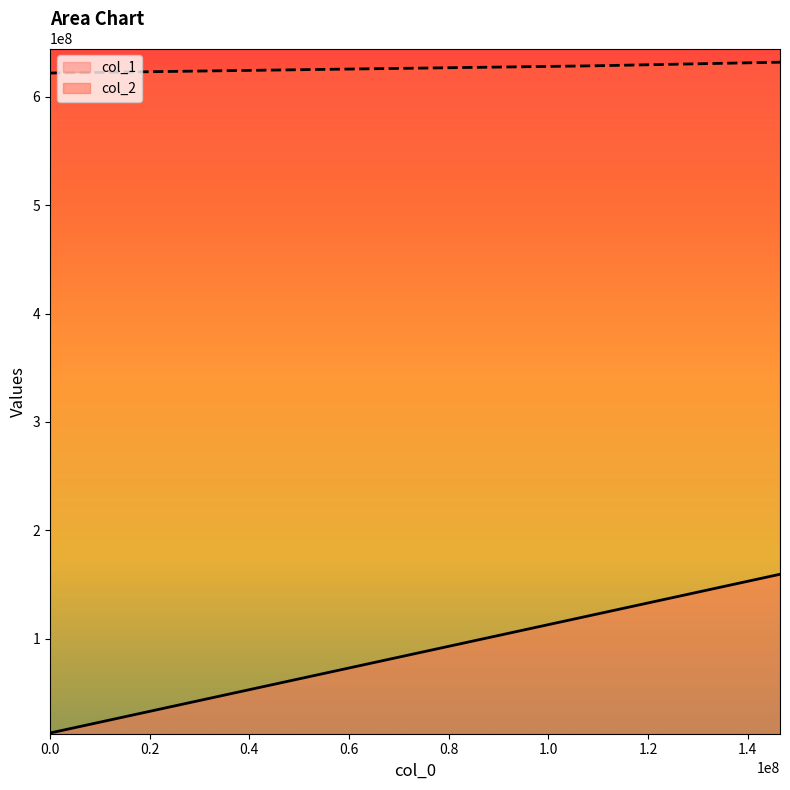

Is it true that col_2 equals 1001396256.8 at 109046666.66666667?

False